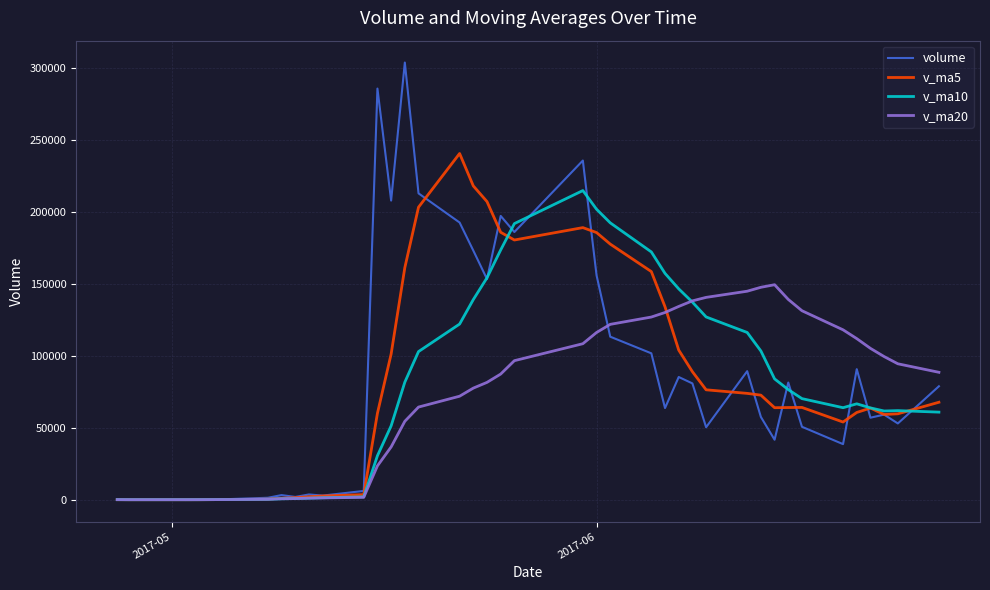

What is the maximum value shown in the chart?

304125.7